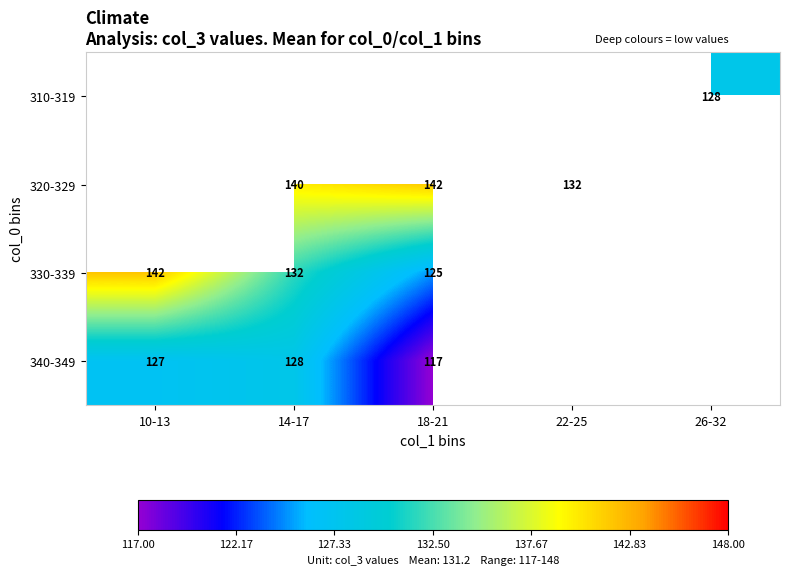

Is it true that 340-349 equals 117 at 18-21?

True